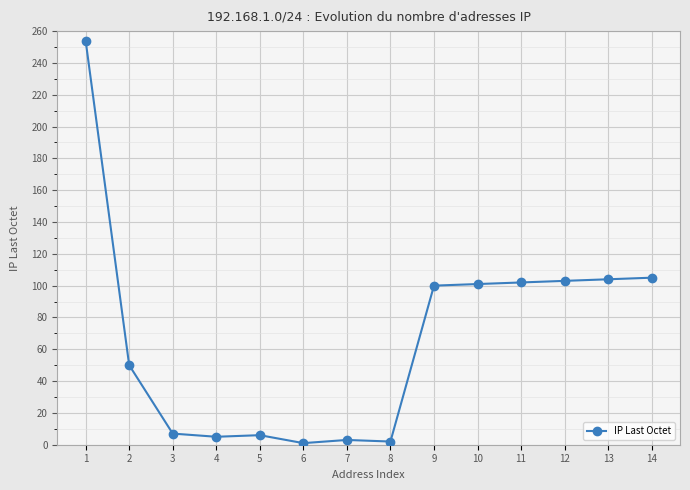

The chart shows a value of 2 at 8. True or false?

True